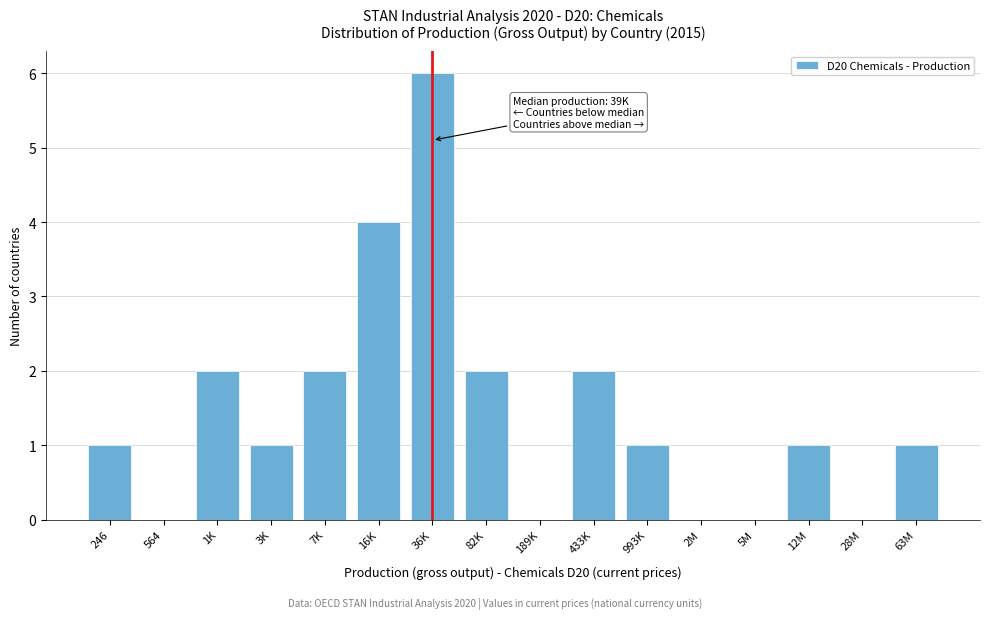

Reading left to right, extract all data points from this chart.

246=1	564=0	1K=2	3K=1	7K=2	16K=4	36K=6	82K=2	189K=0	433K=2	993K=1	2M=0	5M=0	12M=1	28M=0	63M=1